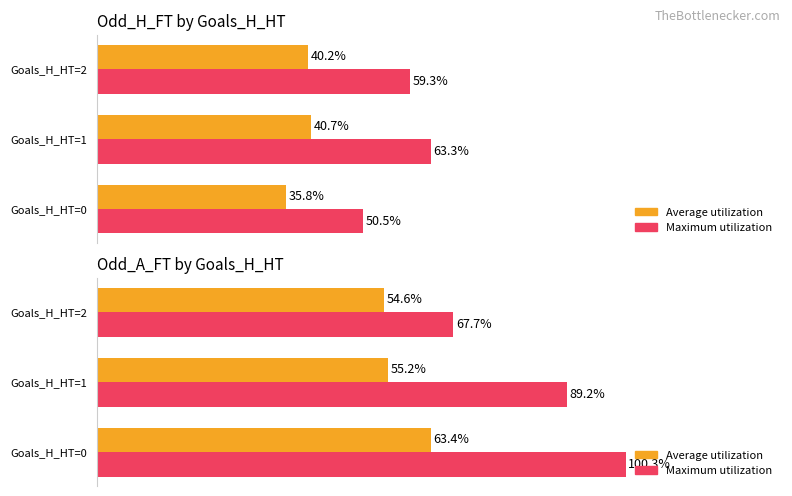

What is the value of the Maximum utilization bar at the 2nd from the left?

89.2